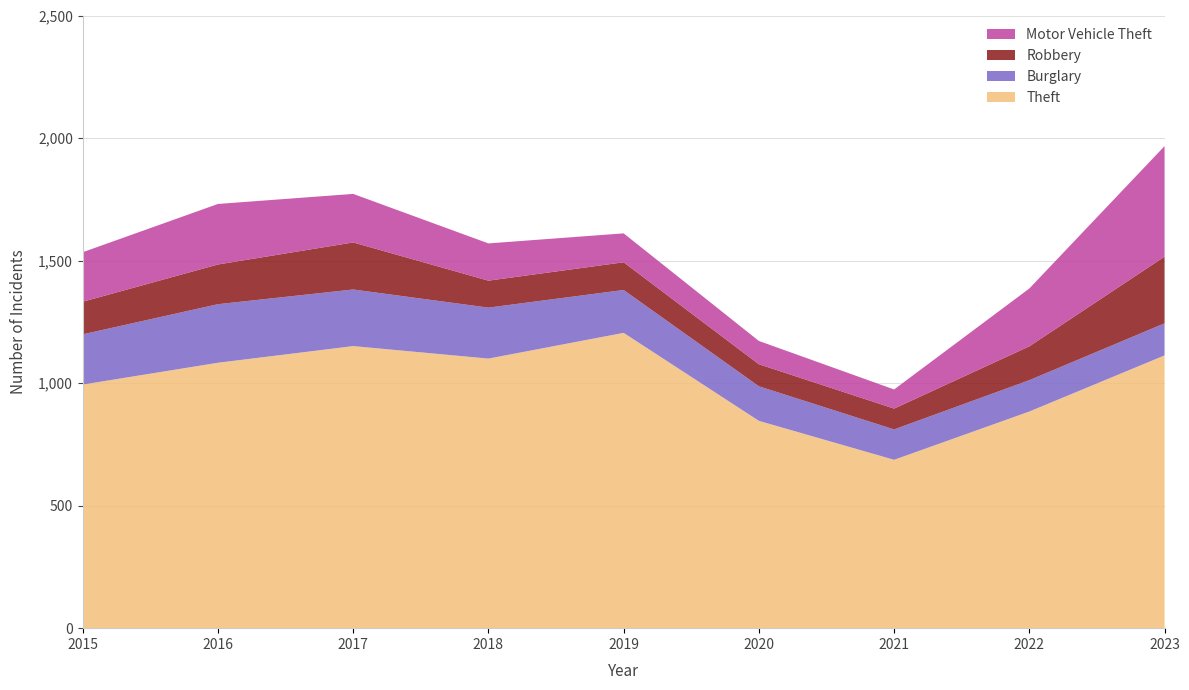

Reading left to right, list all the values displayed in this chart.

Theft: 994	1083	1151	1100	1205	846	687	884	1113
Burglary: 205	239	231	208	175	141	124	128	131
Robbery: 133	162	192	110	113	90	85	138	272
Motor Vehicle Theft: 202	247	198	152	118	95	78	236	451